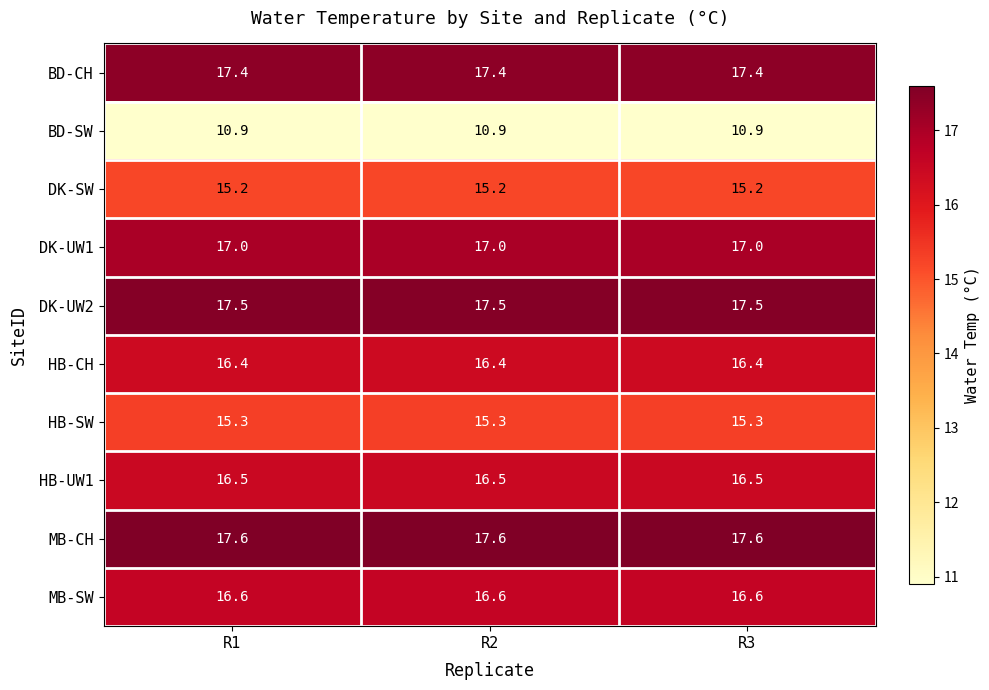

What is the spread (max minus min) of values at R2?

6.7